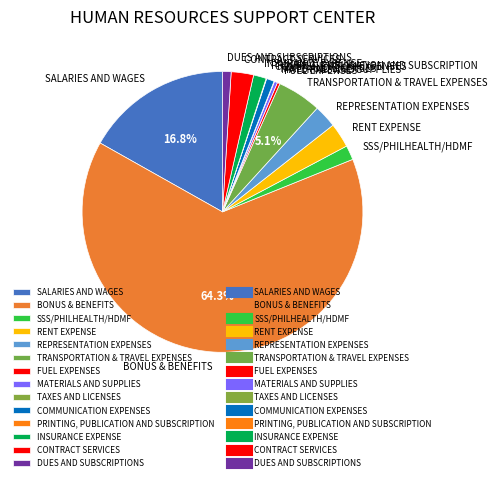

Which category has the biggest portion of the pie?

BONUS & BENEFITS